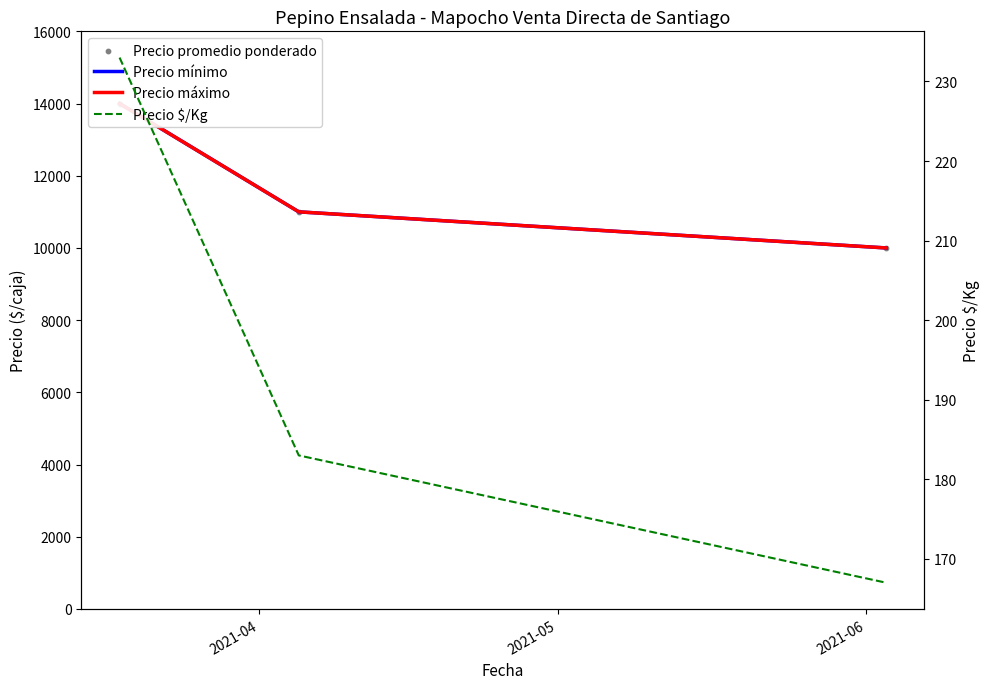

Which series has the widest spread of Y values?

Precio mínimo